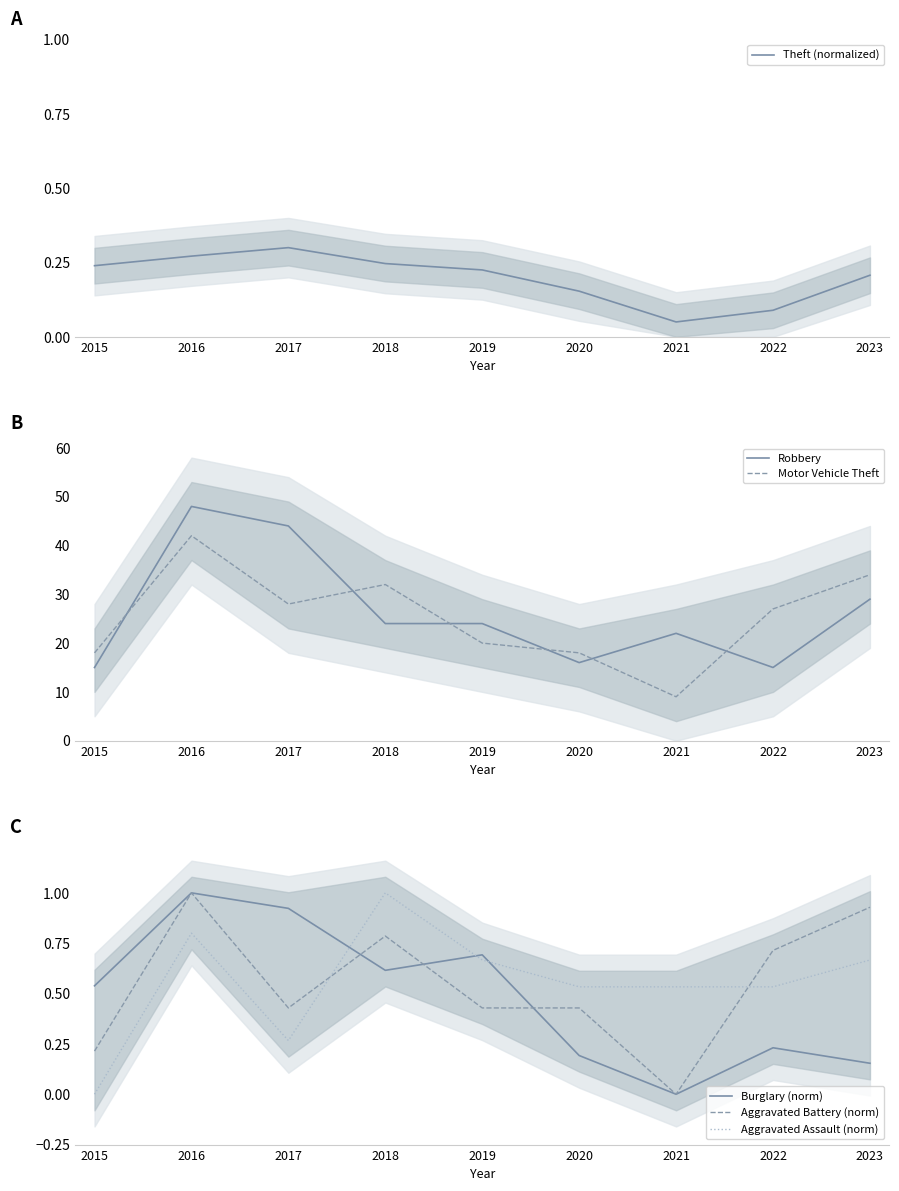

Does the chart have visible grid lines?

No